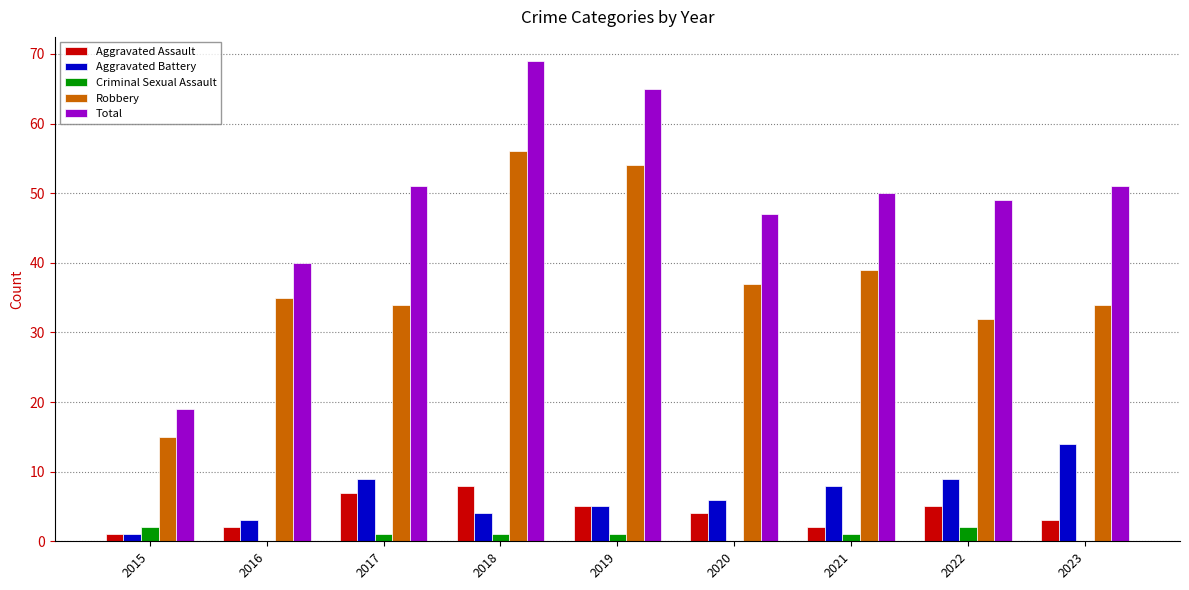

How many distinct data groups are displayed?

5